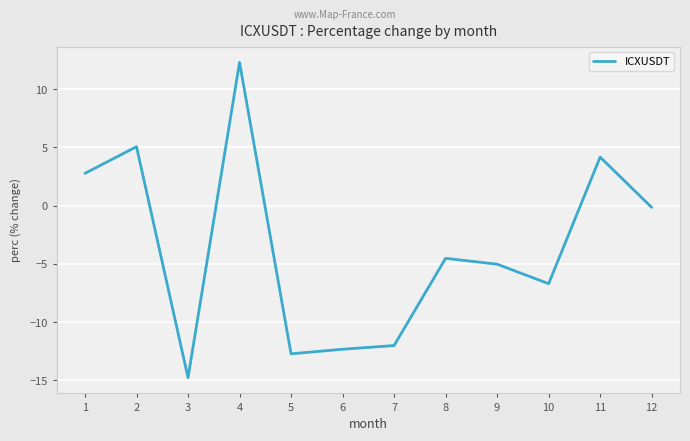

Reading right to left, extract all data points from this chart.

12=-0.1	11=4.2	10=-6.7	9=-5.0	8=-4.5	7=-12.0	6=-12.3	5=-12.7	4=12.3	3=-14.8	2=5.1	1=2.8